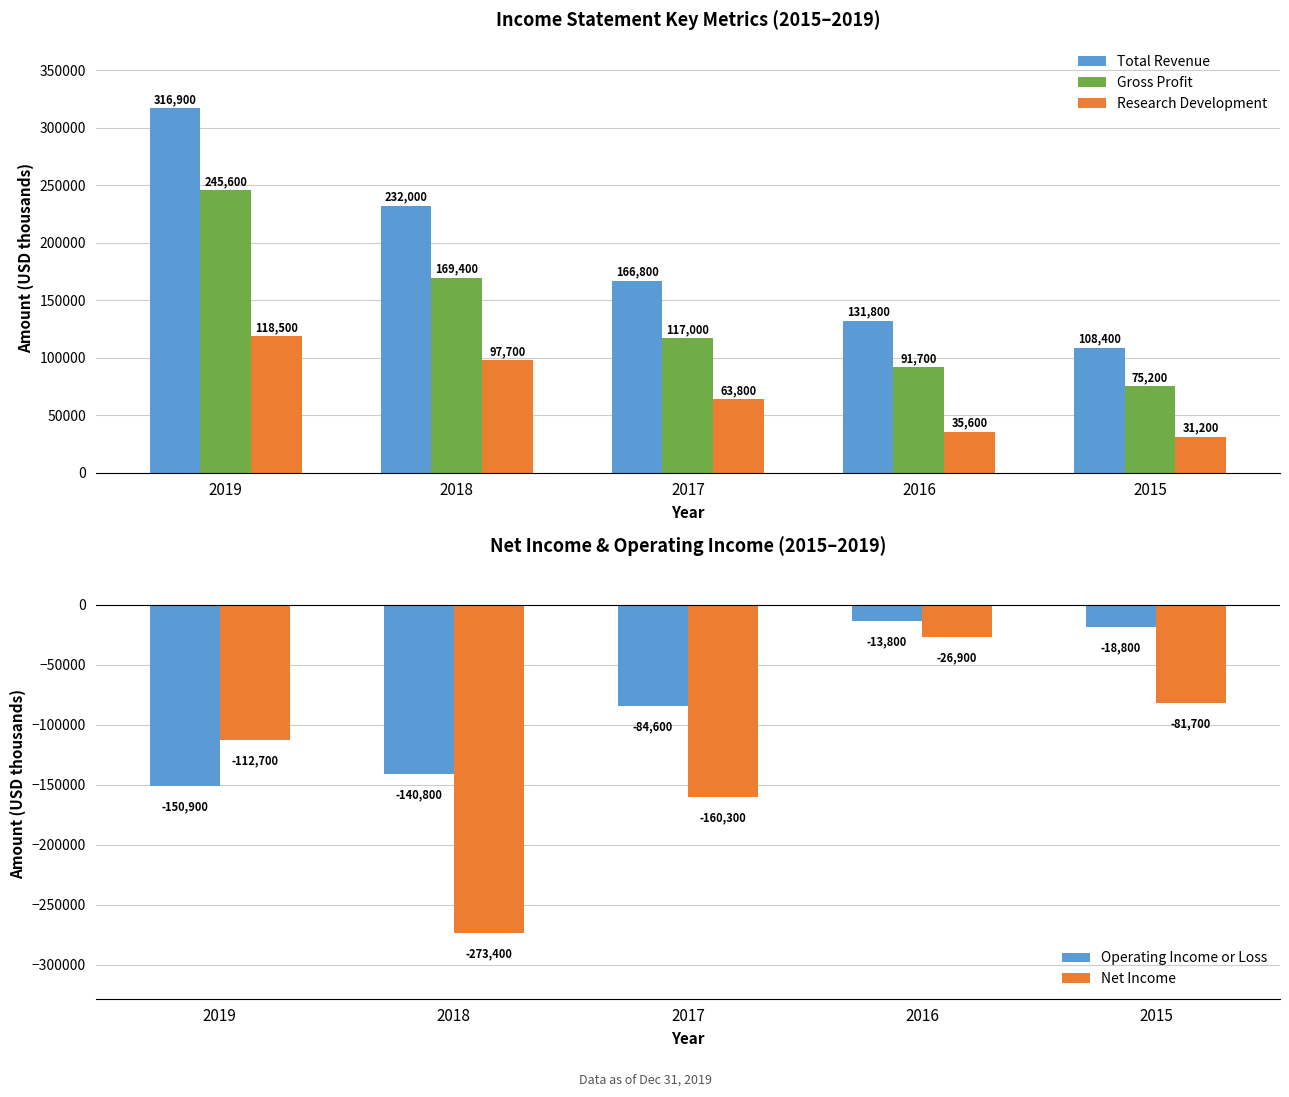

Reading right to left, list all the values displayed in this chart.

Total Revenue: 2015=108400	2016=131800	2017=166800	2018=232000	2019=316900
Gross Profit: 2015=75200	2016=91700	2017=117000	2018=169400	2019=245600
Research Development: 2015=31200	2016=35600	2017=63800	2018=97700	2019=118500
Operating Income or Loss: 2015=-18800	2016=-13800	2017=-84600	2018=-140800	2019=-150900
Net Income: 2015=-81700	2016=-26900	2017=-160300	2018=-273400	2019=-112700